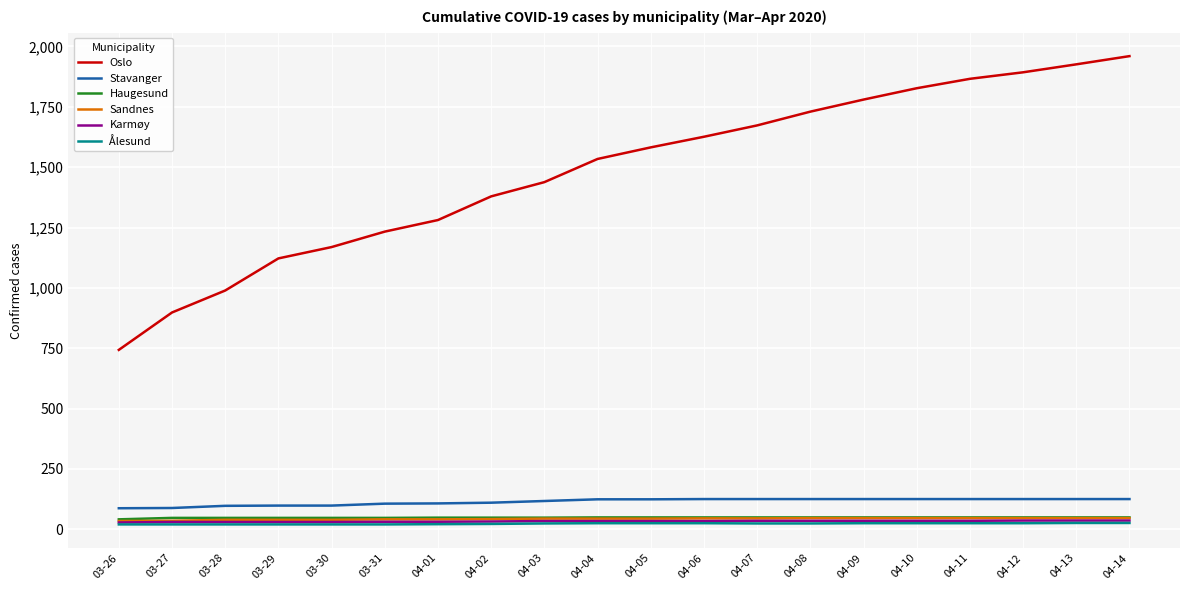

What is the average value of the Karmøy series?

33